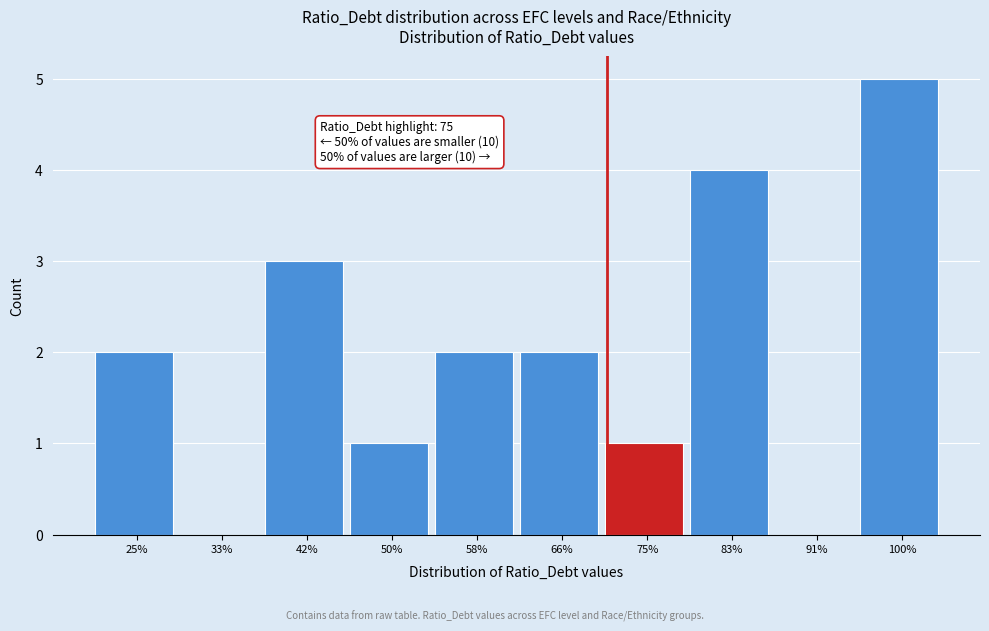

Reading left to right, what are all the values shown in this chart?

25%=2	33%=0	42%=3	50%=1	58%=2	66%=2	75%=1	83%=4	91%=0	100%=5